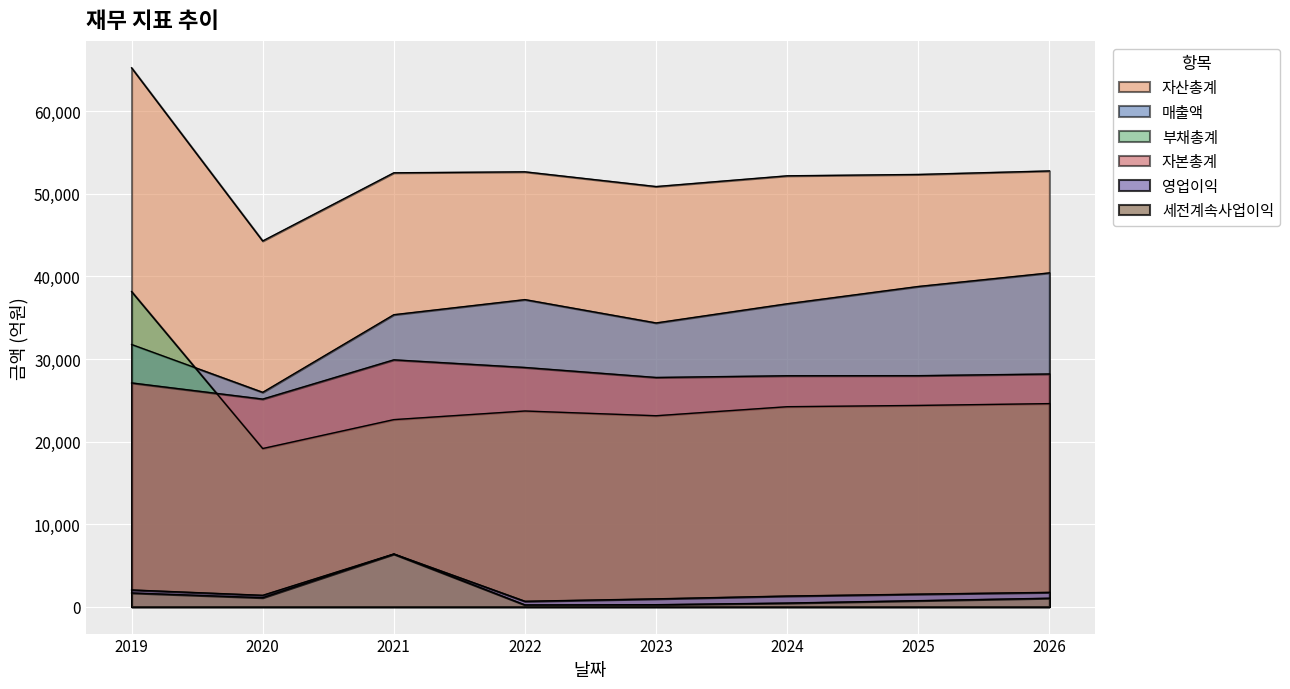

True or false: 자산총계 and 매출액 cross at least once.

False